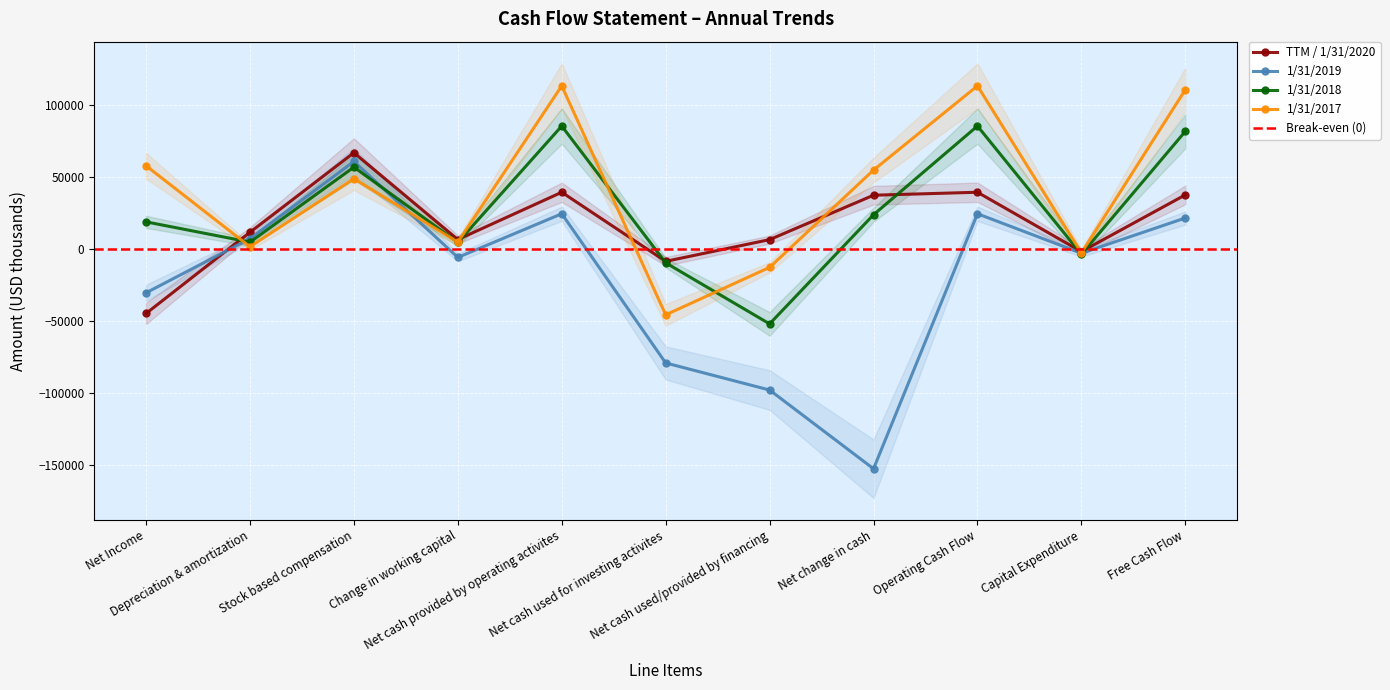

List the labels in order of 1/31/2018 value, largest first.

Net cash provided by operating activites, Operating Cash Flow, Free Cash Flow, Stock based compensation, Net change in cash, Net Income, Depreciation & amortization, Change in working capital, Capital Expenditure, Net cash used for investing activites, Net cash used/provided by financing